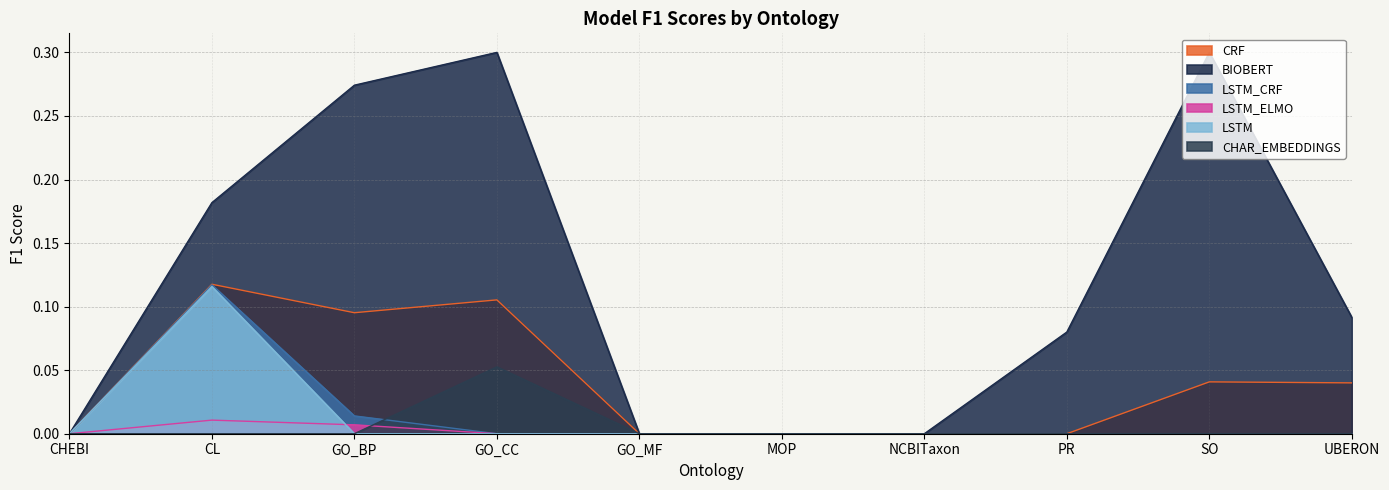

What is the difference between the maximum and minimum values in the LSTM_CRF series?

0.1